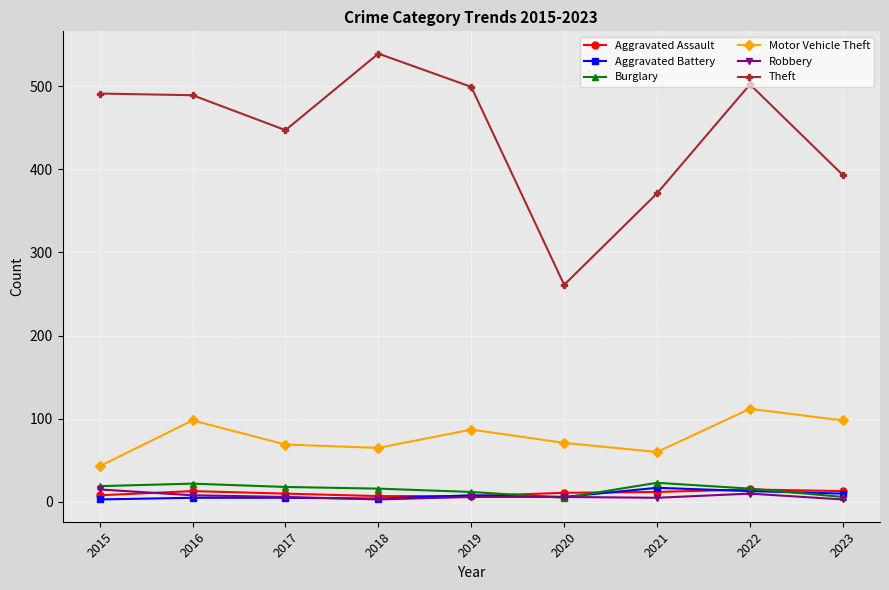

What is the difference between the Aggravated Battery values at 2023 and 2017?

5